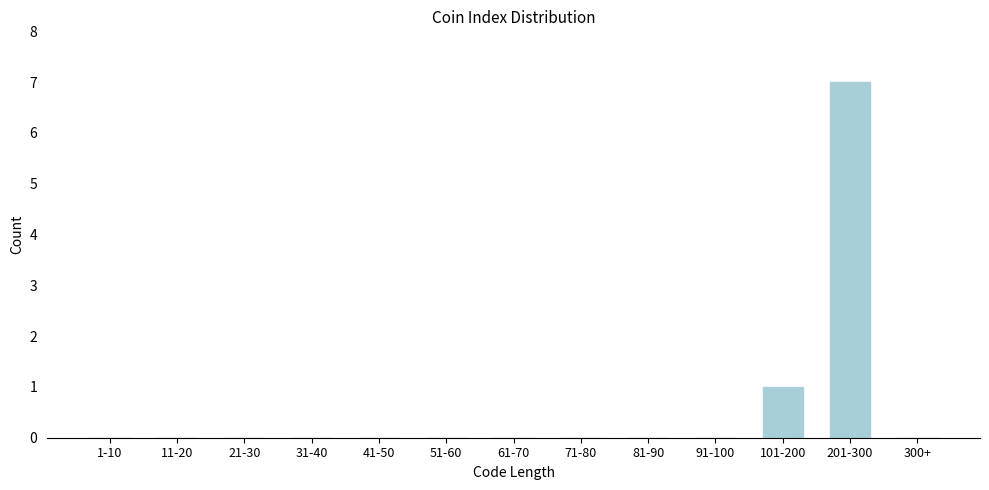

Reading left to right, what are all the values shown in this chart?

1-10=0	11-20=0	21-30=0	31-40=0	41-50=0	51-60=0	61-70=0	71-80=0	81-90=0	91-100=0	101-200=1	201-300=7	300+=0